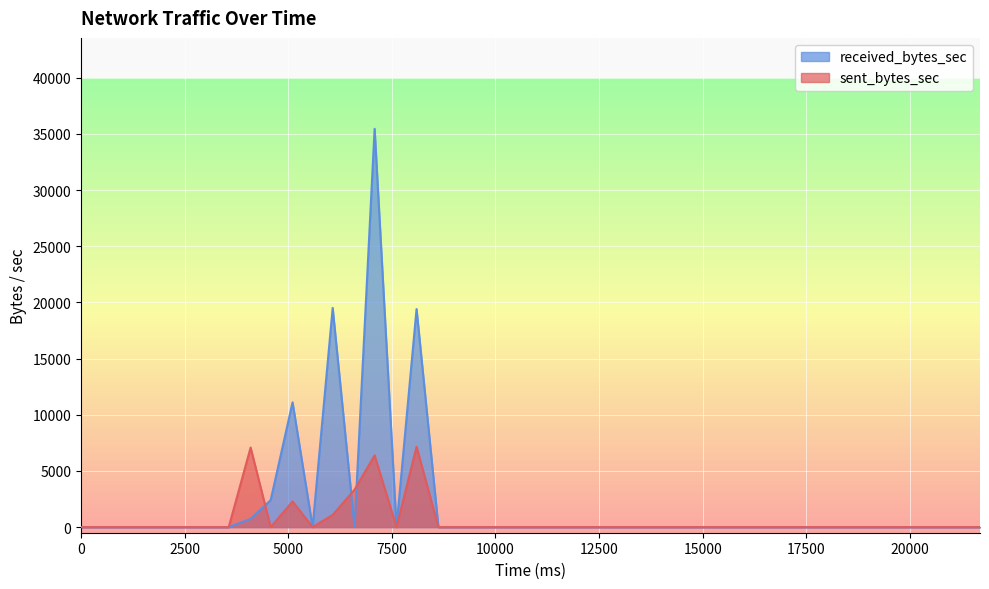

Which series has the widest spread of values?

received_bytes_sec